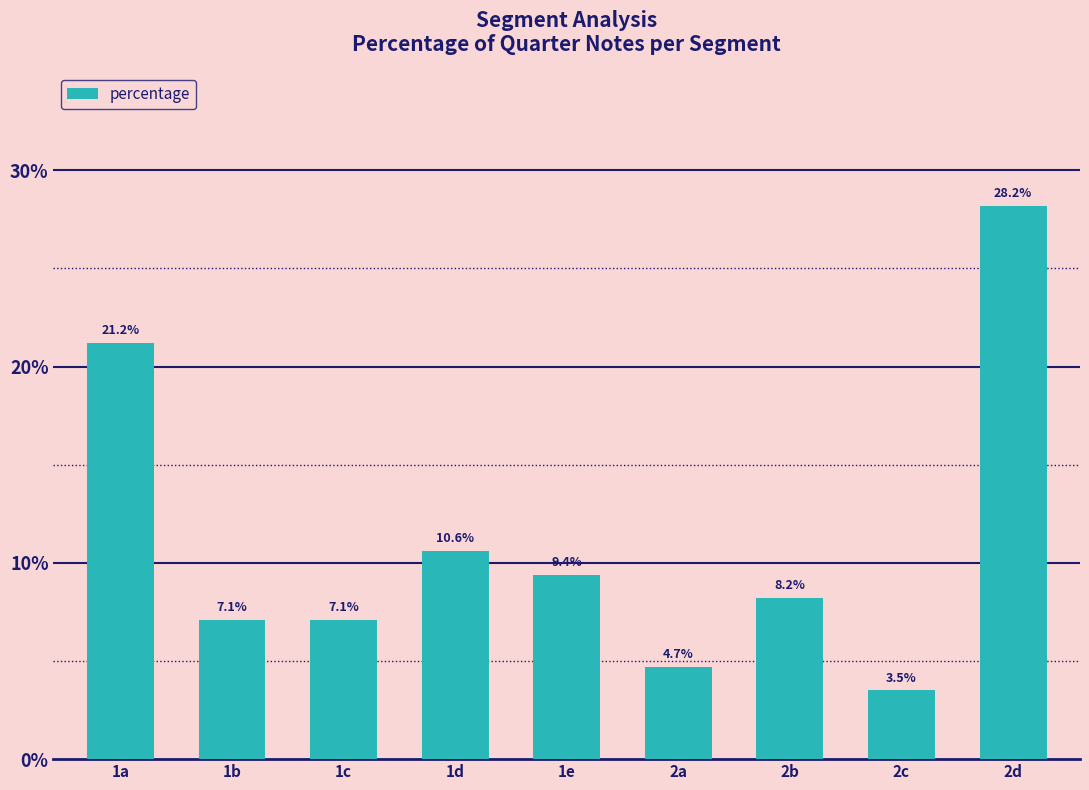

How many distinct data groups are displayed?

1